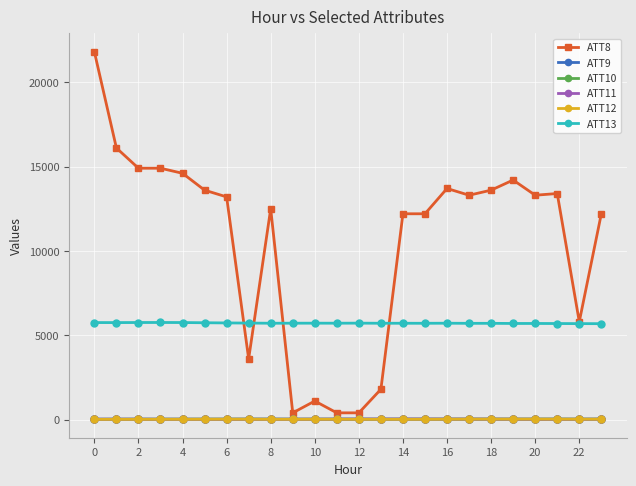

Which series has the widest spread of values?

ATT8